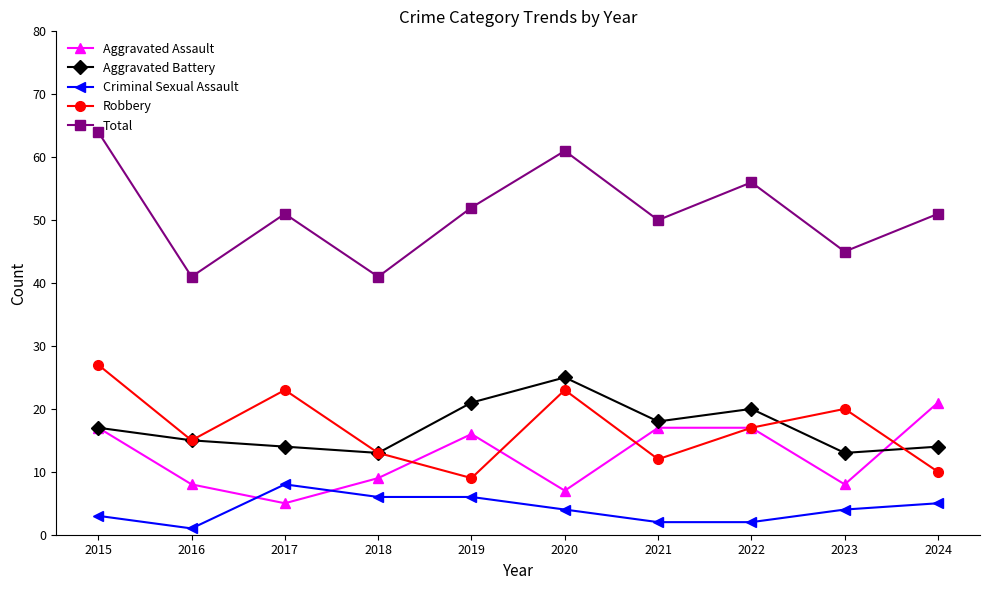

How many values in the Robbery series are below 17?

5